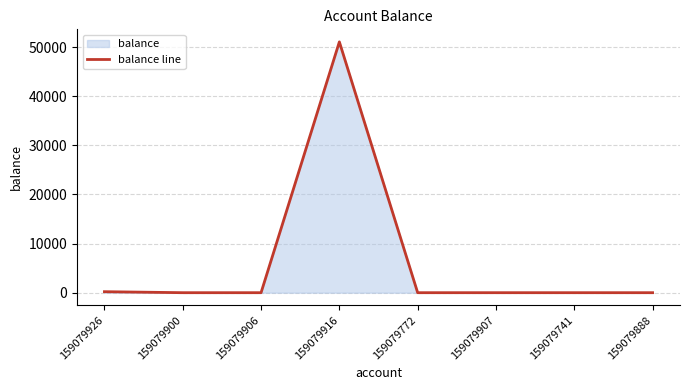

List the labels in order of value, smallest first.

159079900, 159079906, 159079772, 159079907, 159079741, 159079888, 159079926, 159079916